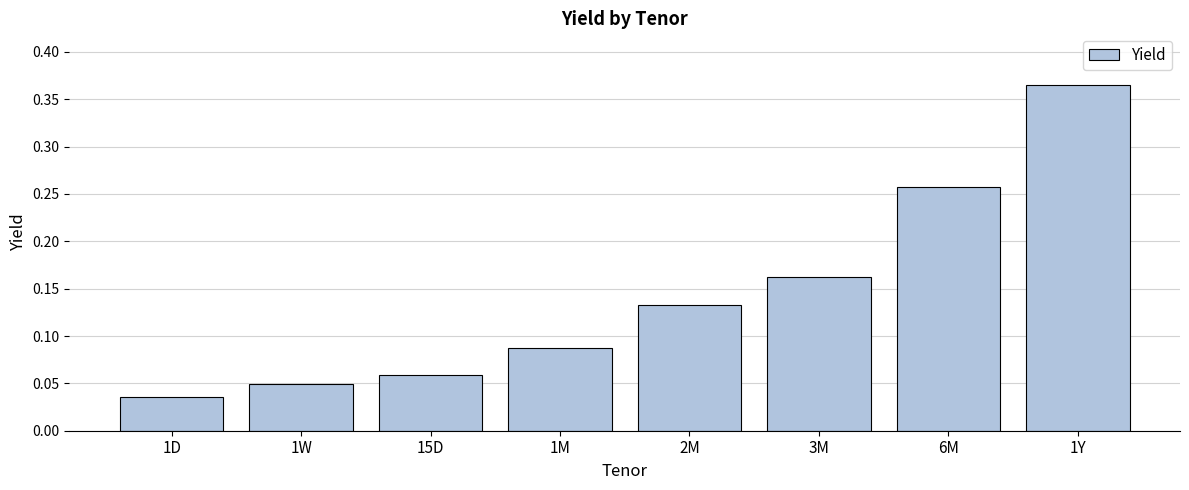

What position from the left is 1W?

2